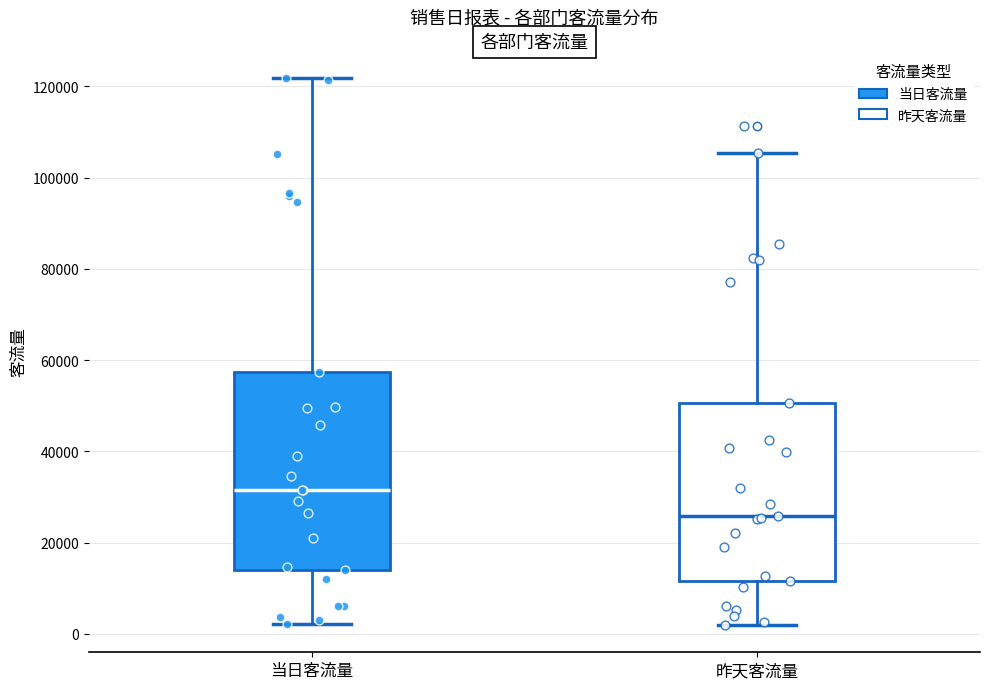

Where does the lower whisker of the box for 当日客流量 end on the y-axis? The values are not printed on the chart, so give them approximately, as read against the axis.

2000